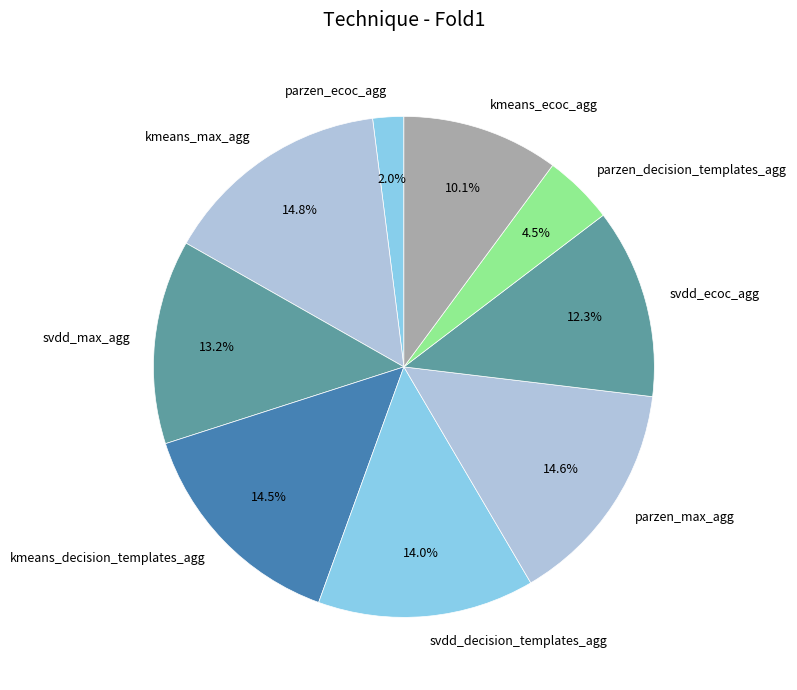

Does any single category account for the majority?

No